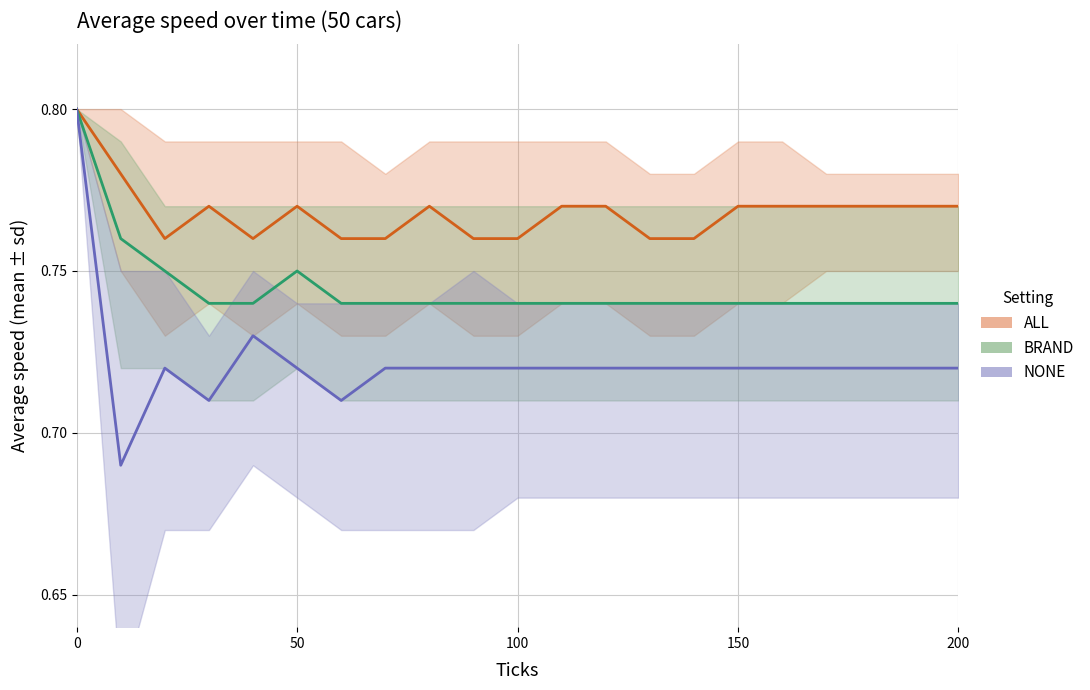

True or false: BRAND and NONE cross at least once.

False